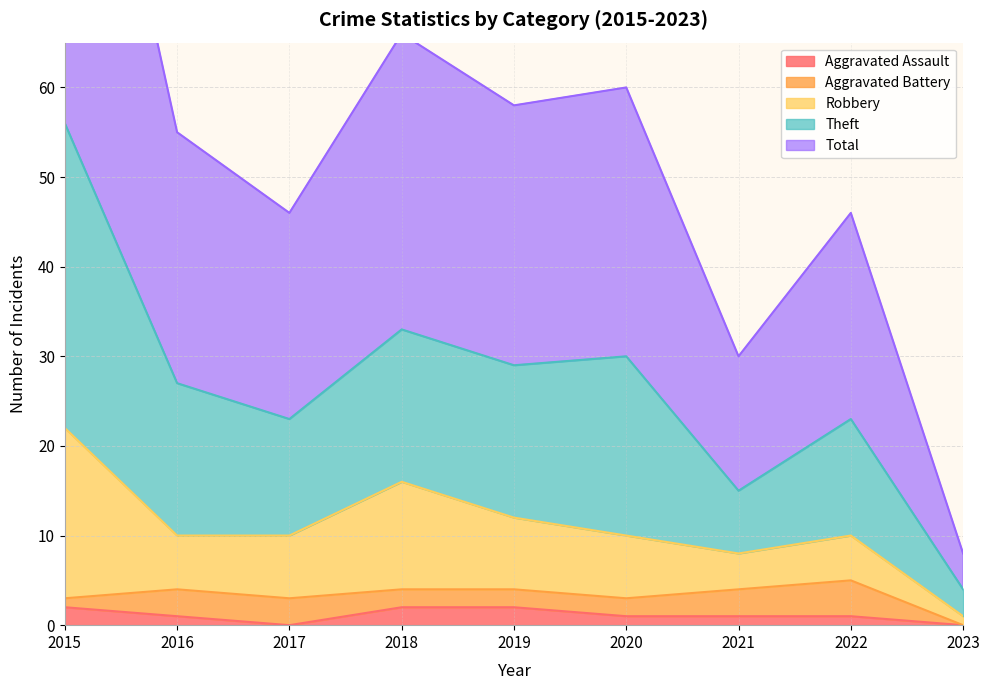

True or false: Aggravated Assault has a value of 0 at 2017.

True